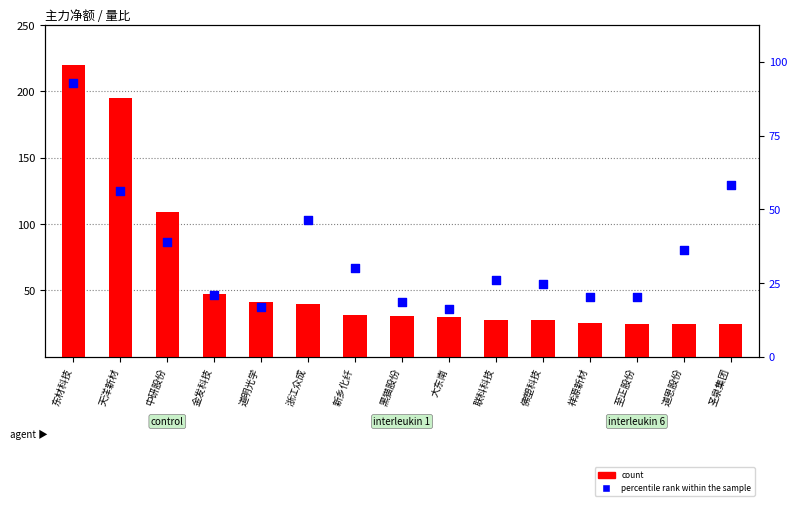

Which series has the largest total across all categories?

count